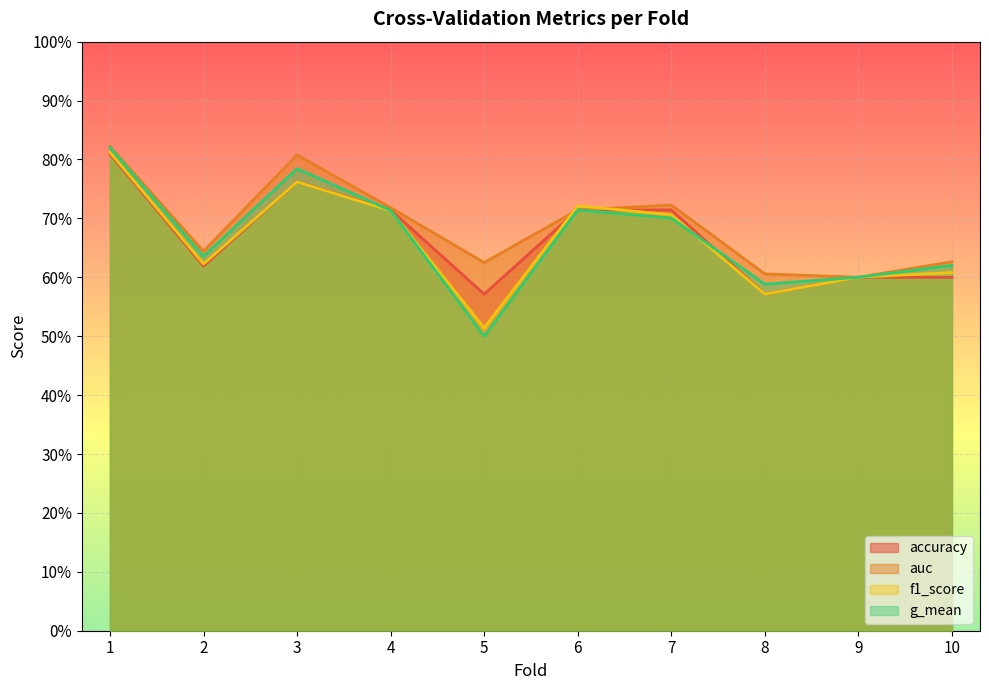

What is the approximate value of accuracy at 6?

0.7